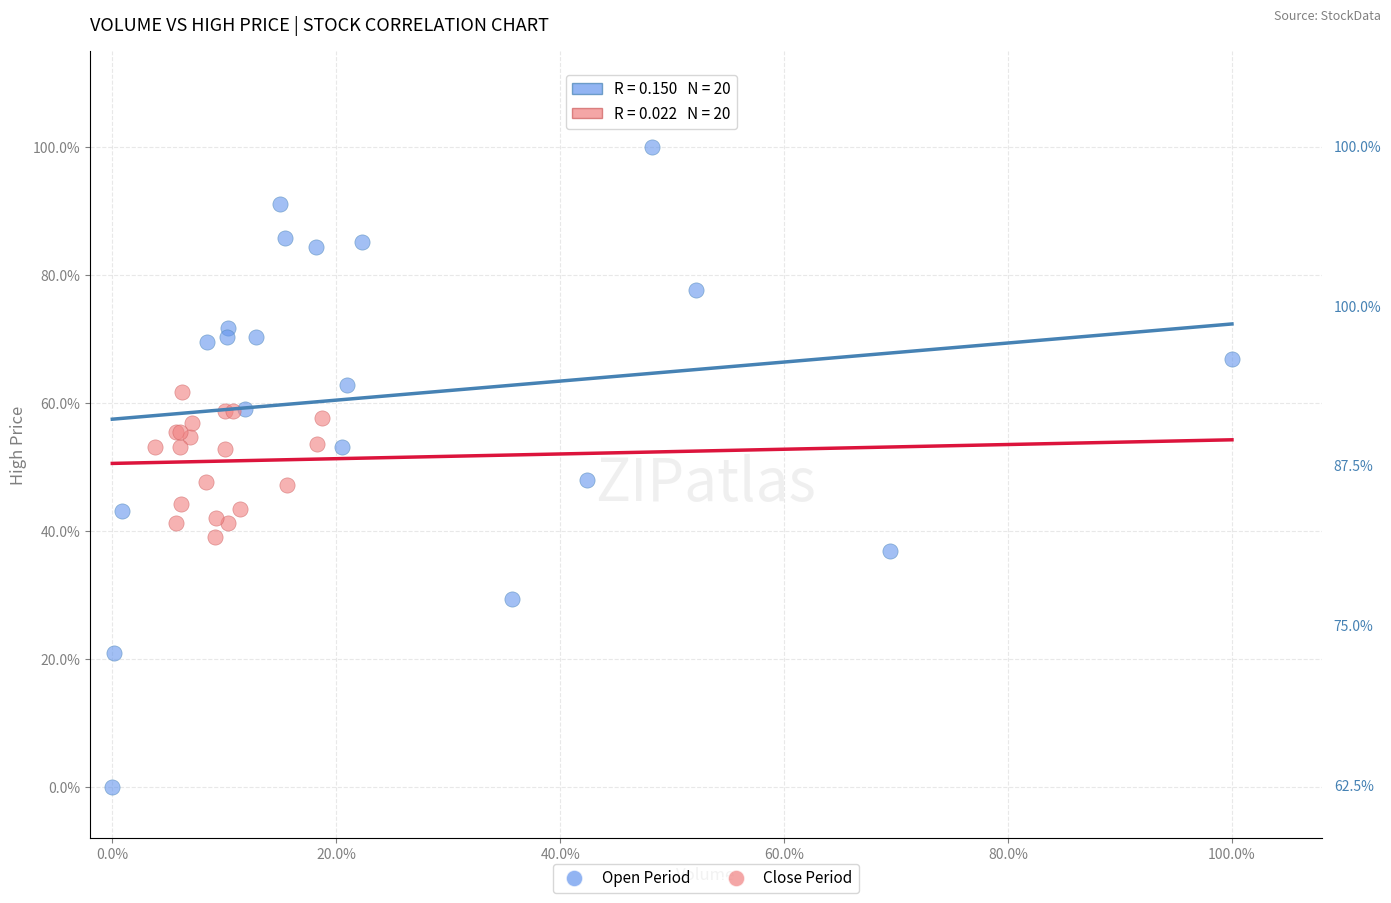

Which series reaches the minimum Y coordinate?

Open Period